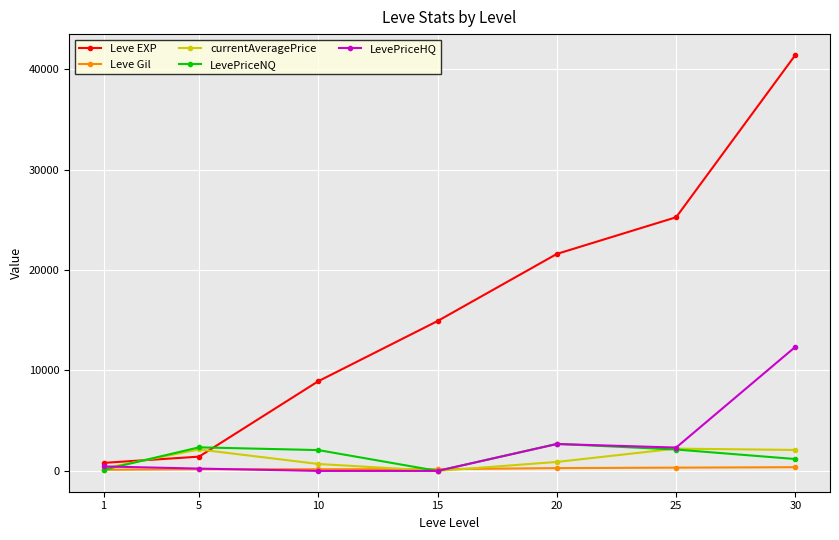

Read the currentAveragePrice value at 25.

2219.7